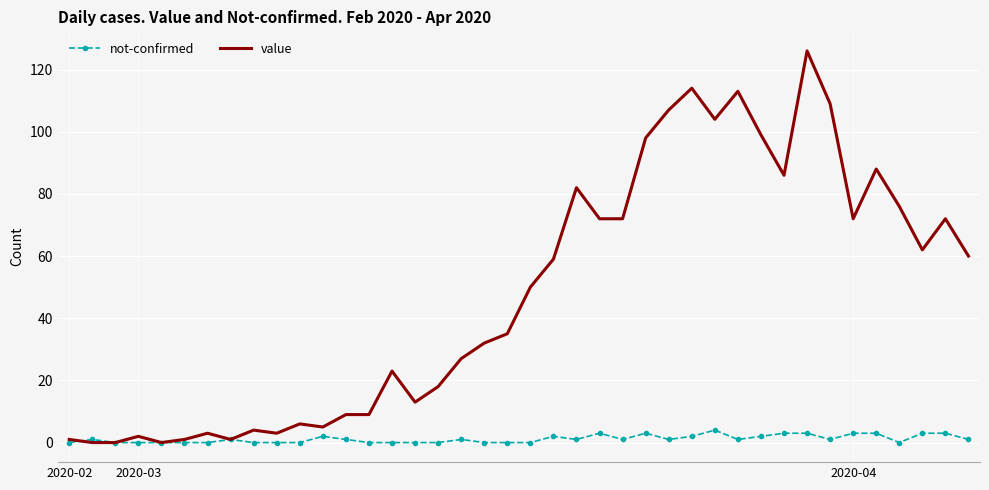

What are all the series names shown in the legend?

not-confirmed, value